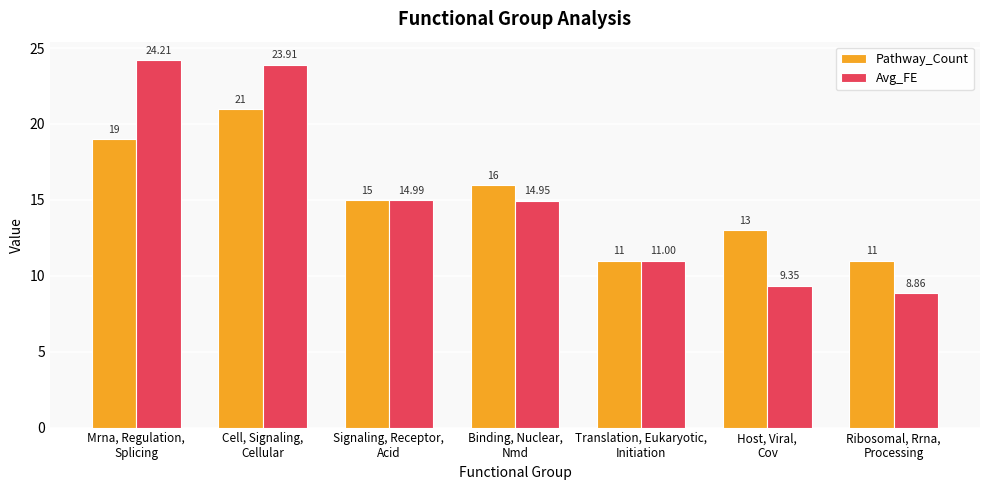

How many bars are there in each group?

2